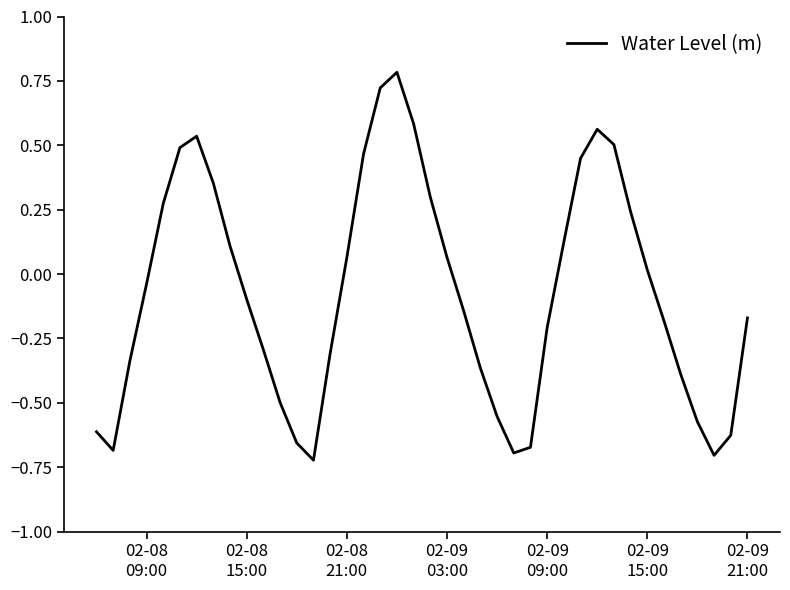

What is the greatest value displayed?

0.8